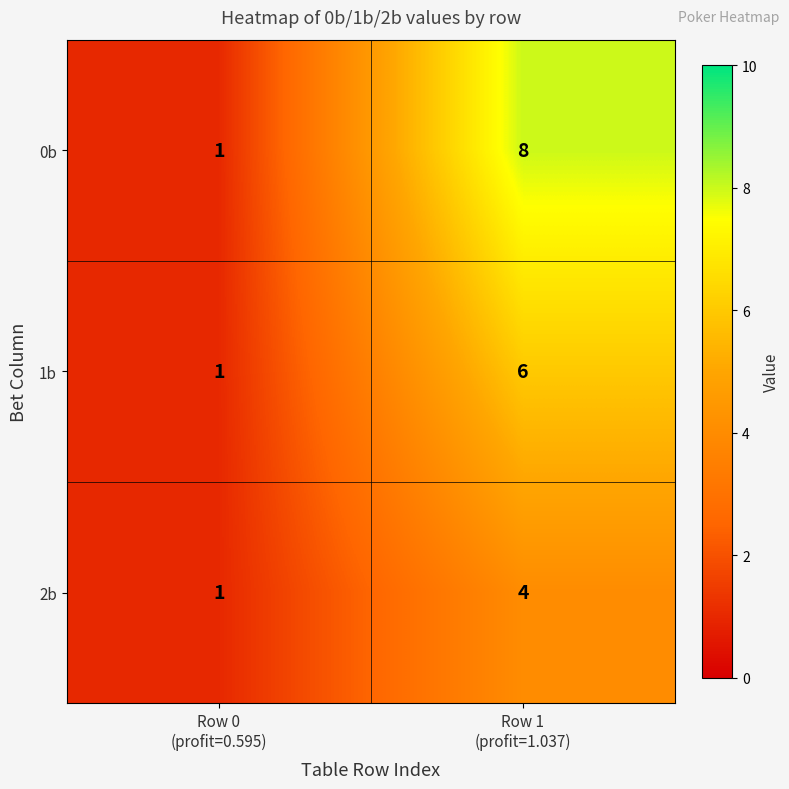

At which category does the chart reach its minimum across all series?

Row 0
(profit=0.595)